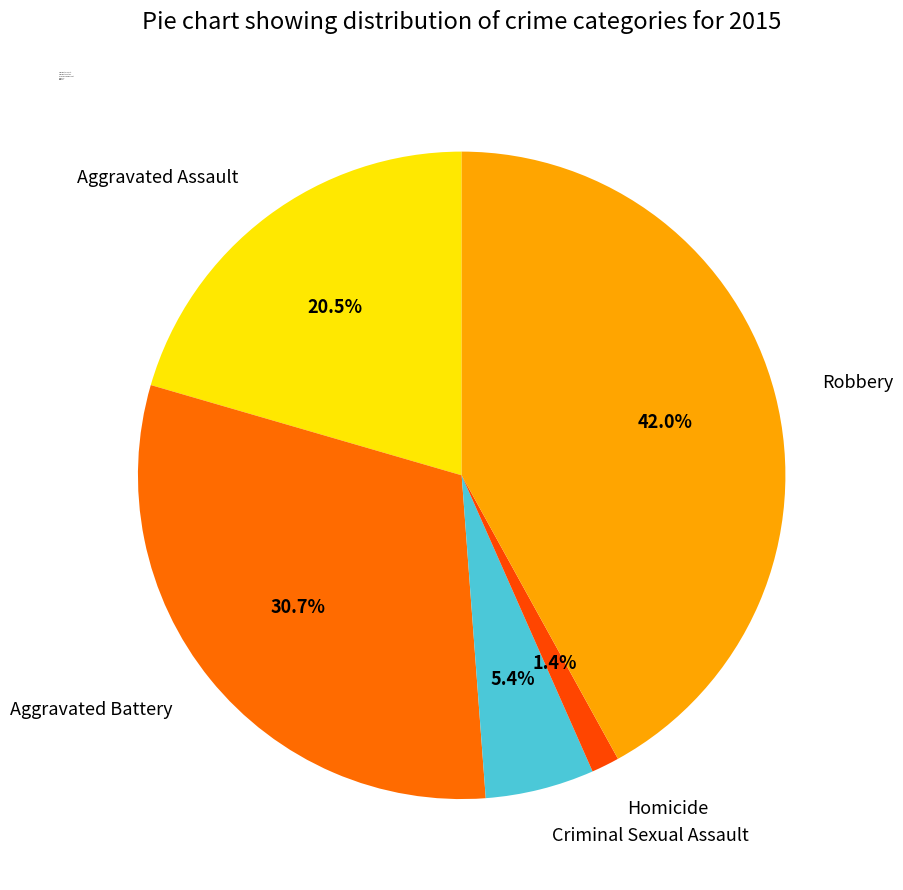

Count the number of slices in the pie.

5